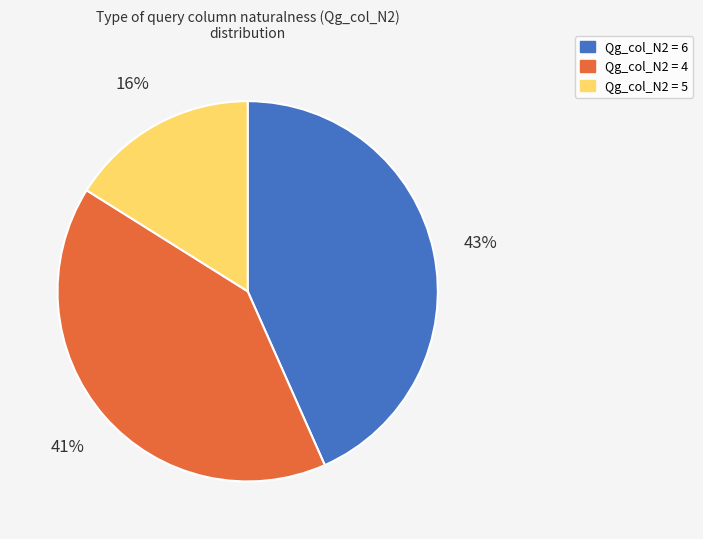

How many segments does this pie chart have?

3